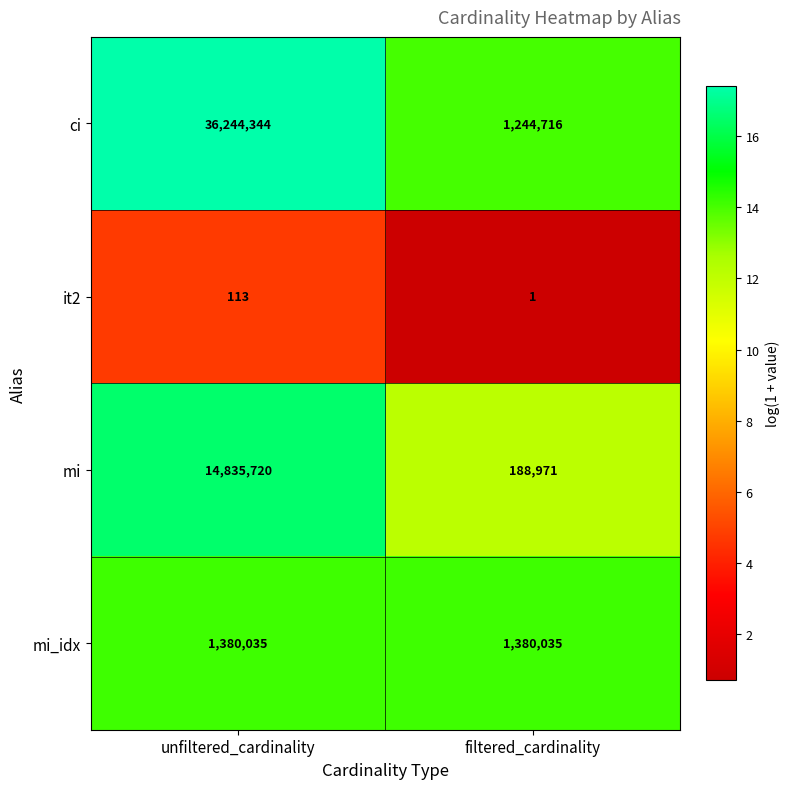

What is the minimum value shown in the chart?

1